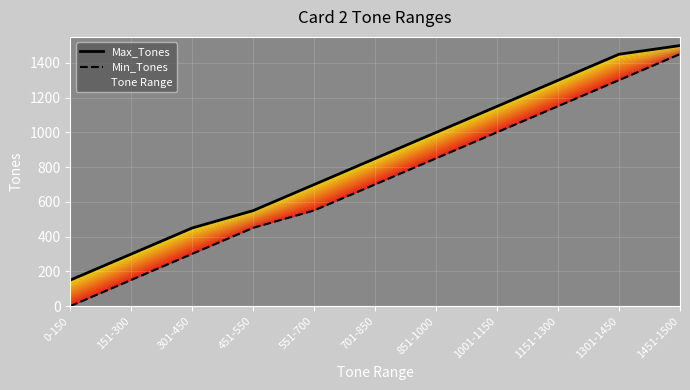

List the series in order of their peak value, highest first.

Max_Tones, Min_Tones